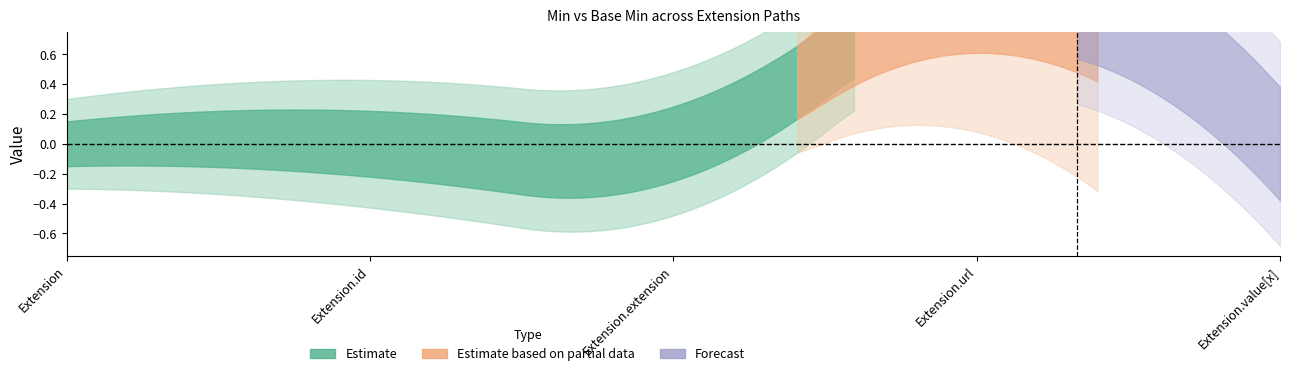

Is it true that Base Min equals 0 at Extension.extension?

True